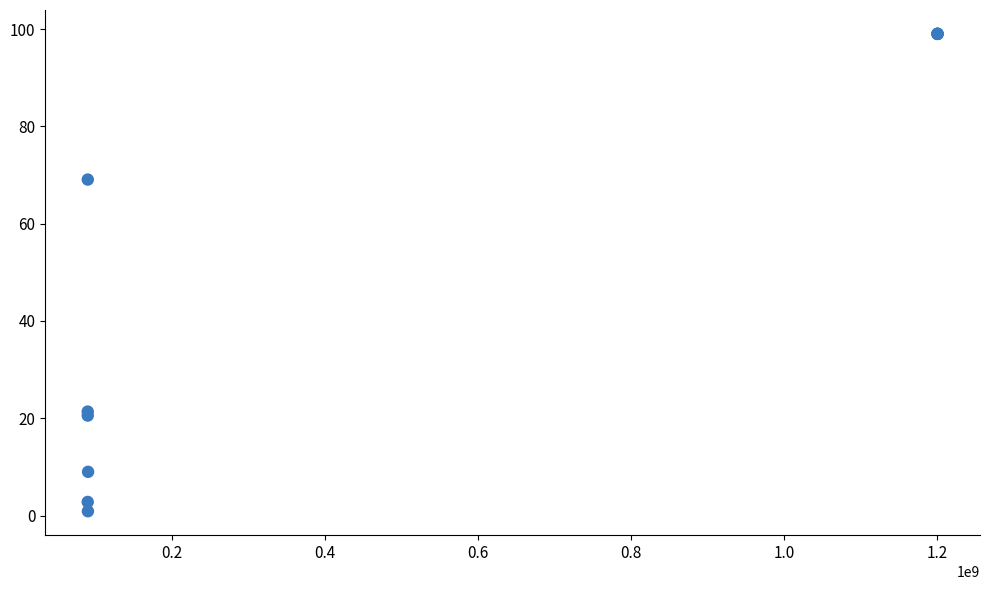

What Y value in the scatter plot is closest to 49?

69.1